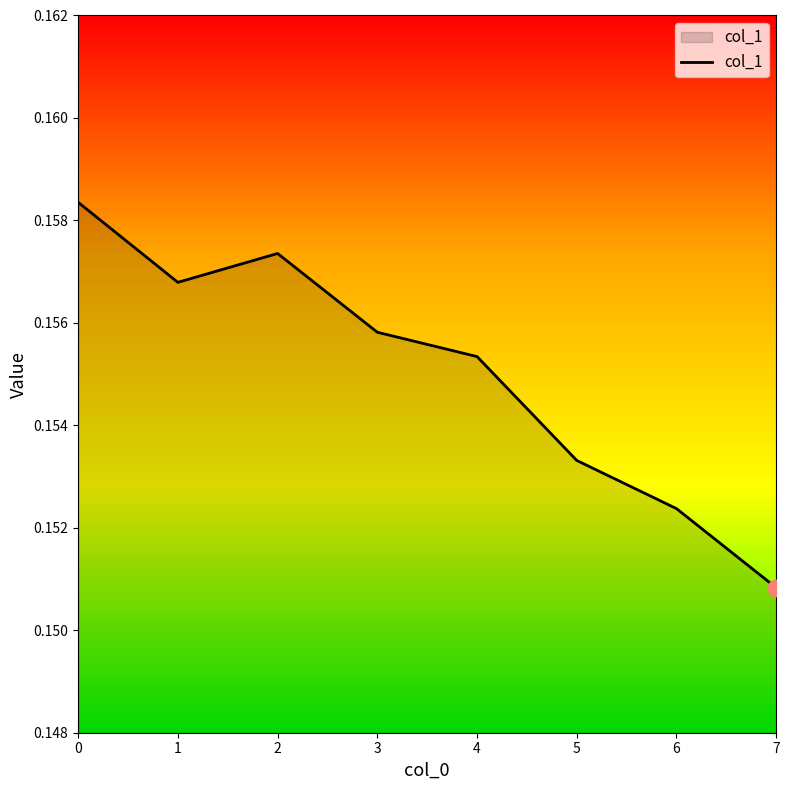

Count the number of data series in this chart.

1